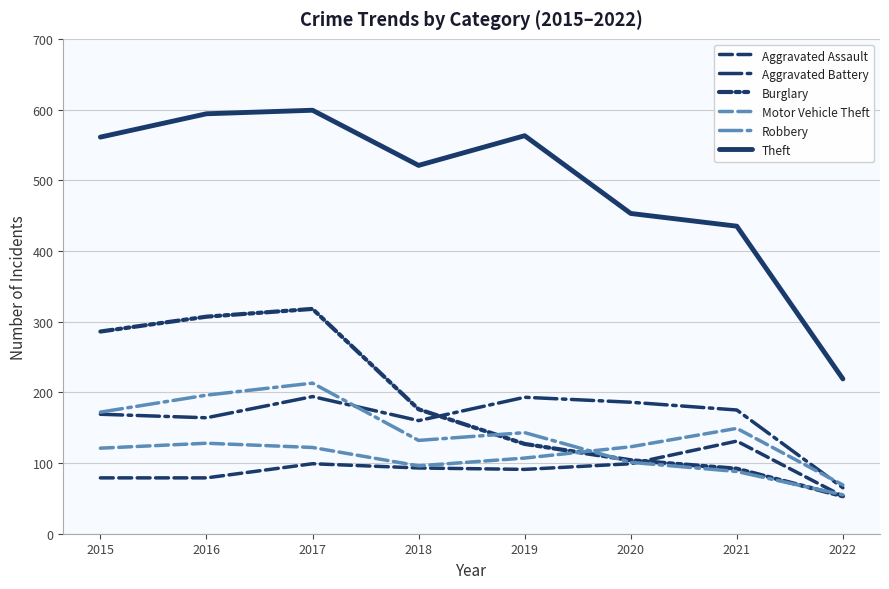

How many lines are shown in the chart?

6